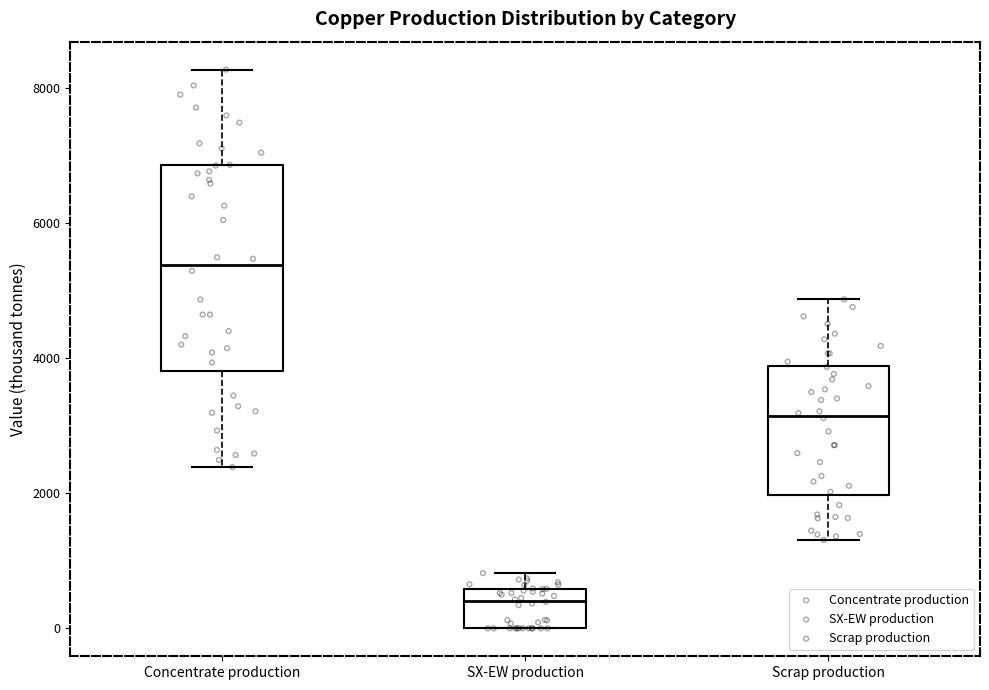

Reading left to right, read every box against the y-axis: the position of its median line, the range the box covers, and the ends of its whiskers. The values are not printed on the chart, so give them approximately, as read against the axis.

Concentrate production: median 5400, box 3800 to 6800, whiskers 2400 to 8200
SX-EW production: median 400, box 0 to 600, whiskers 0 to 800
Scrap production: median 3200, box 2000 to 3800, whiskers 1400 to 4800